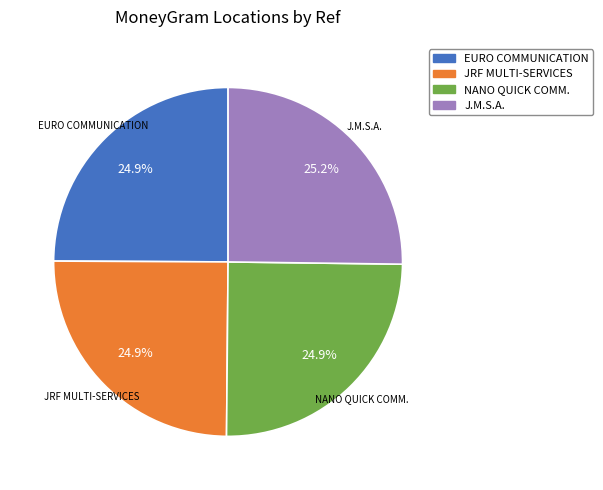

Is there any slice that represents more than half of the pie?

No